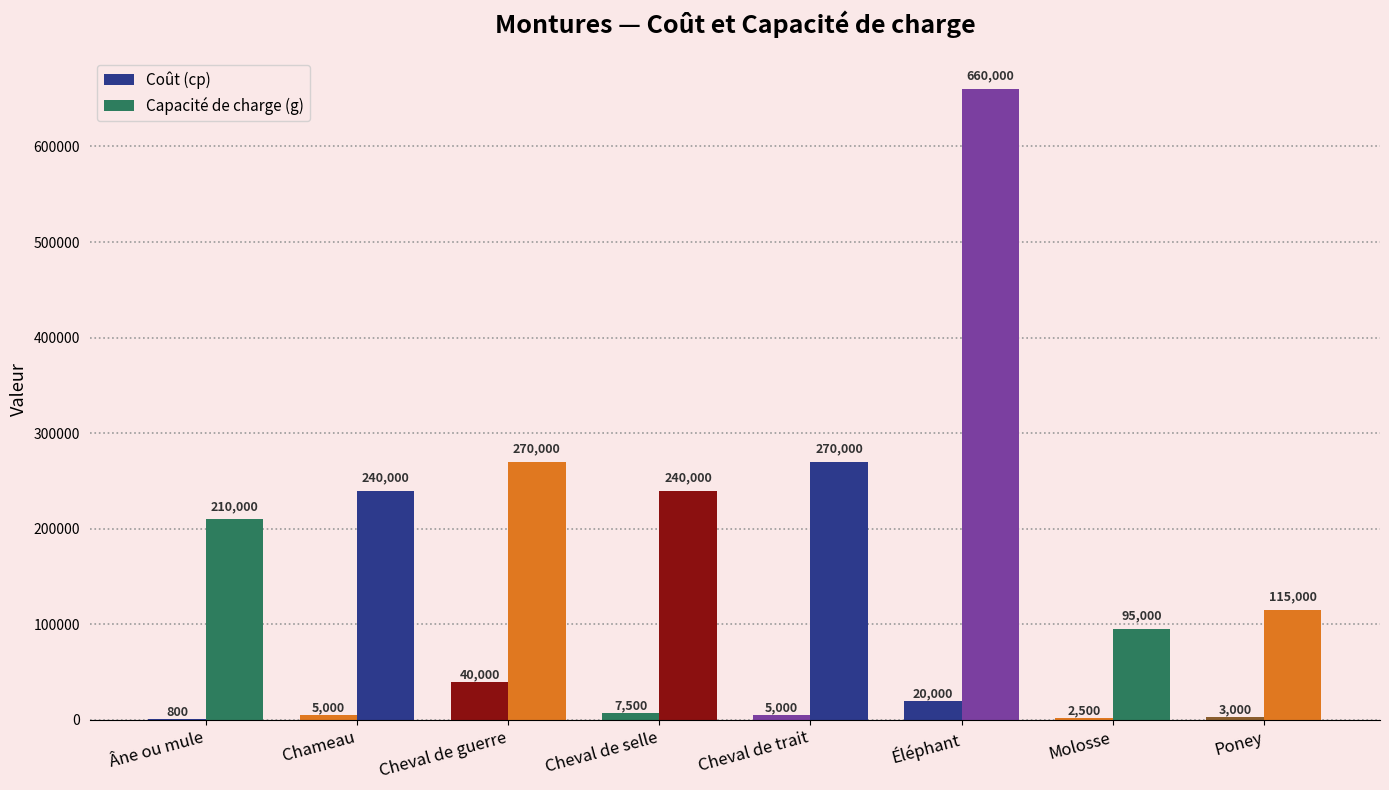

How many data points does each series have?

8